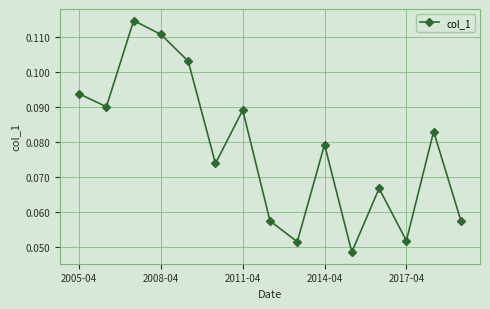

How many points are lower than both their immediate neighbors (excluding endpoints)?

5